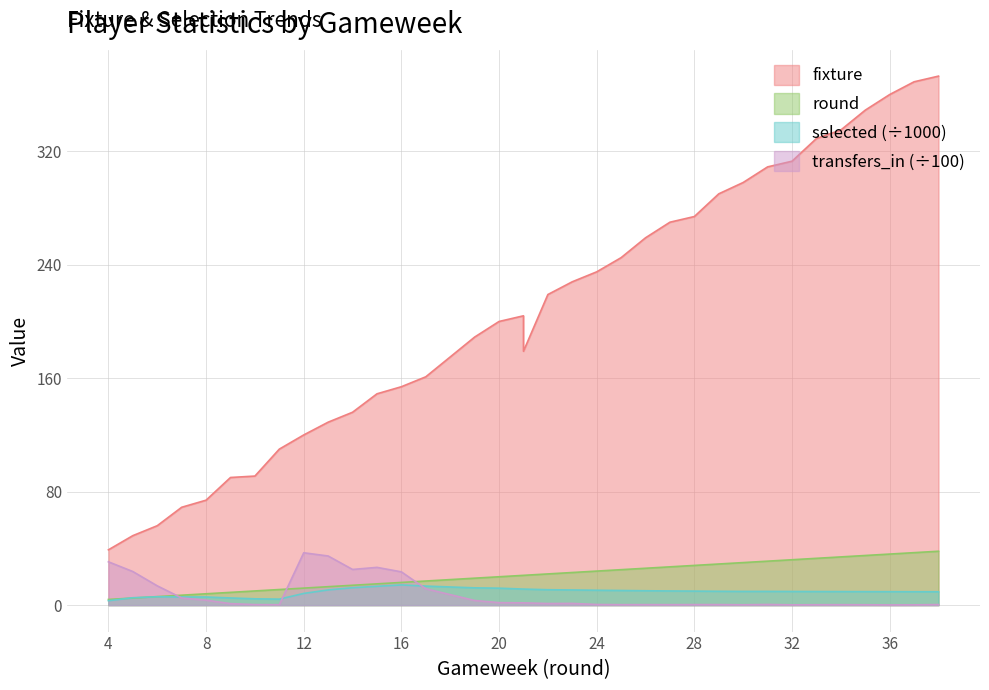

After their last crossing, which series has the higher values: round or selected?

round